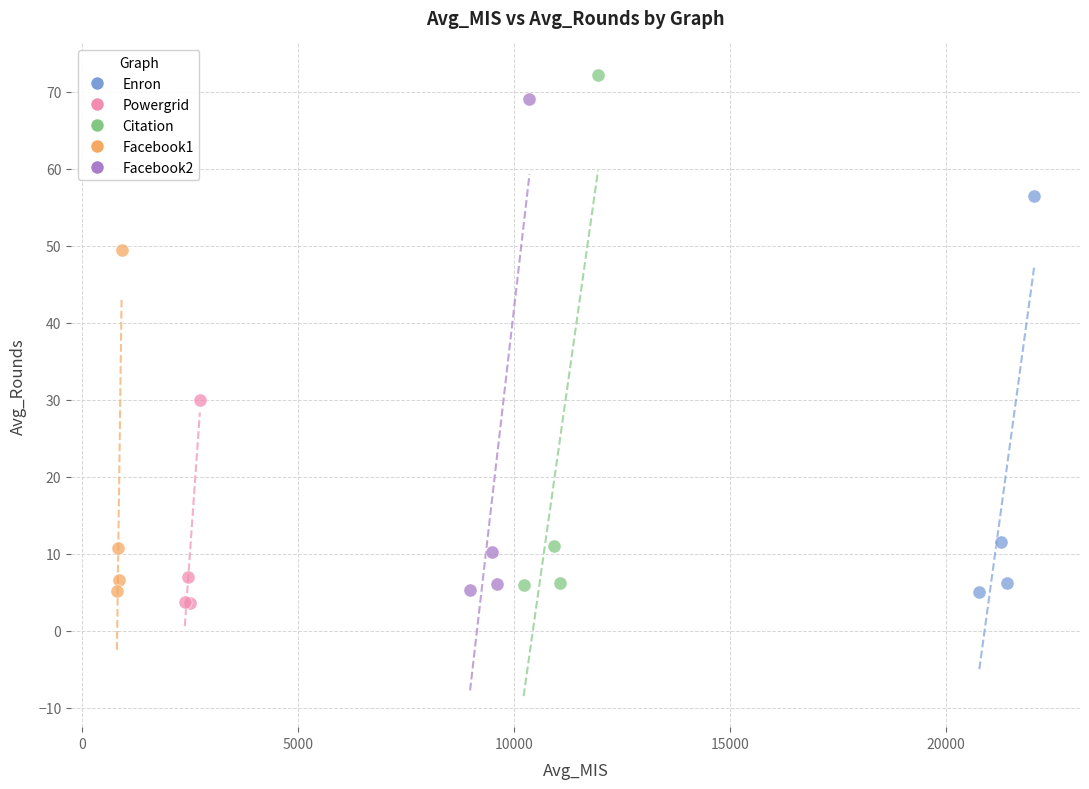

Which series contains the lowest Y value?

Powergrid